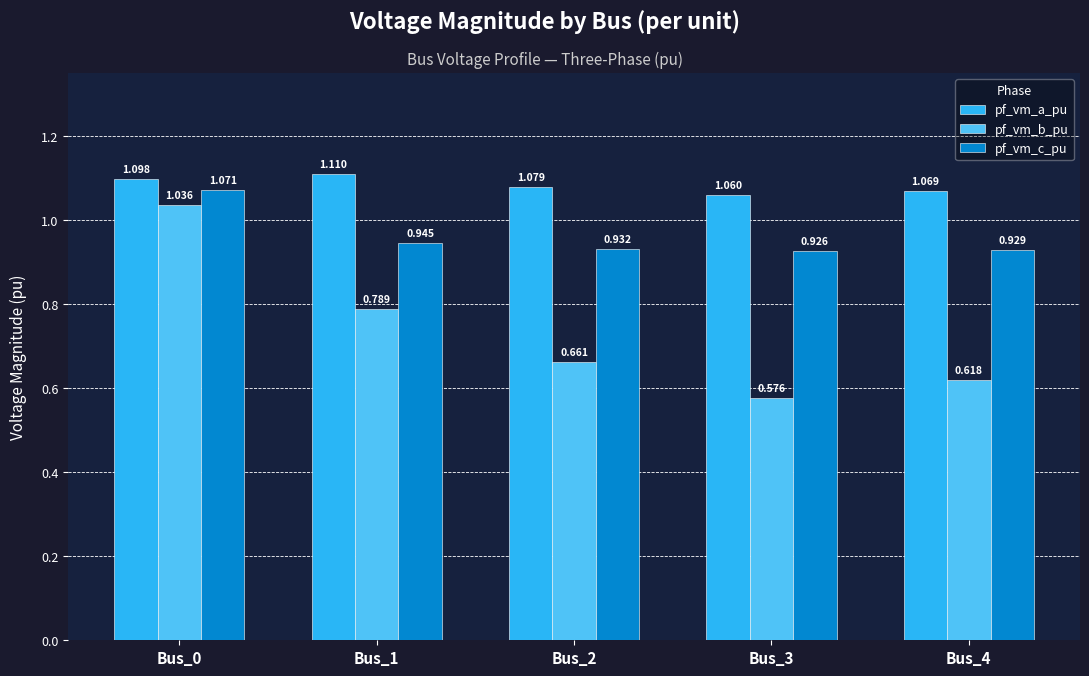

Between Bus_1 and Bus_2, which series saw the biggest shift?

pf_vm_b_pu